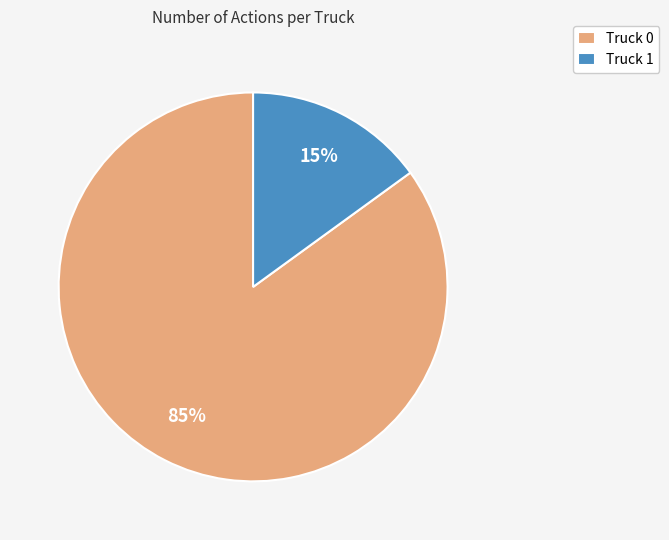

Is the sum of Truck 0 and Truck 1 greater than half?

Yes